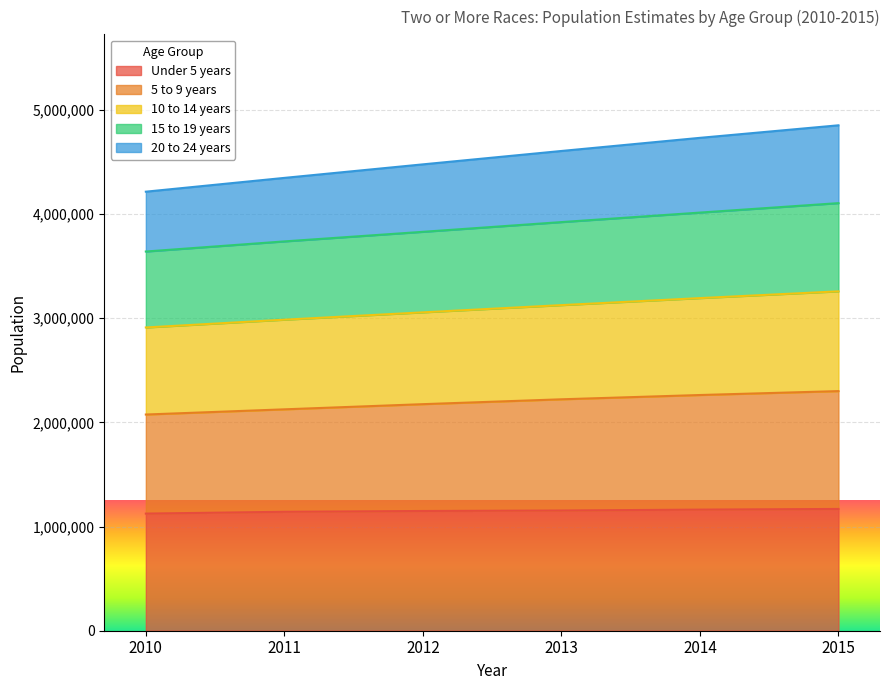

What is the highest value of the Under 5 years series?

1168564